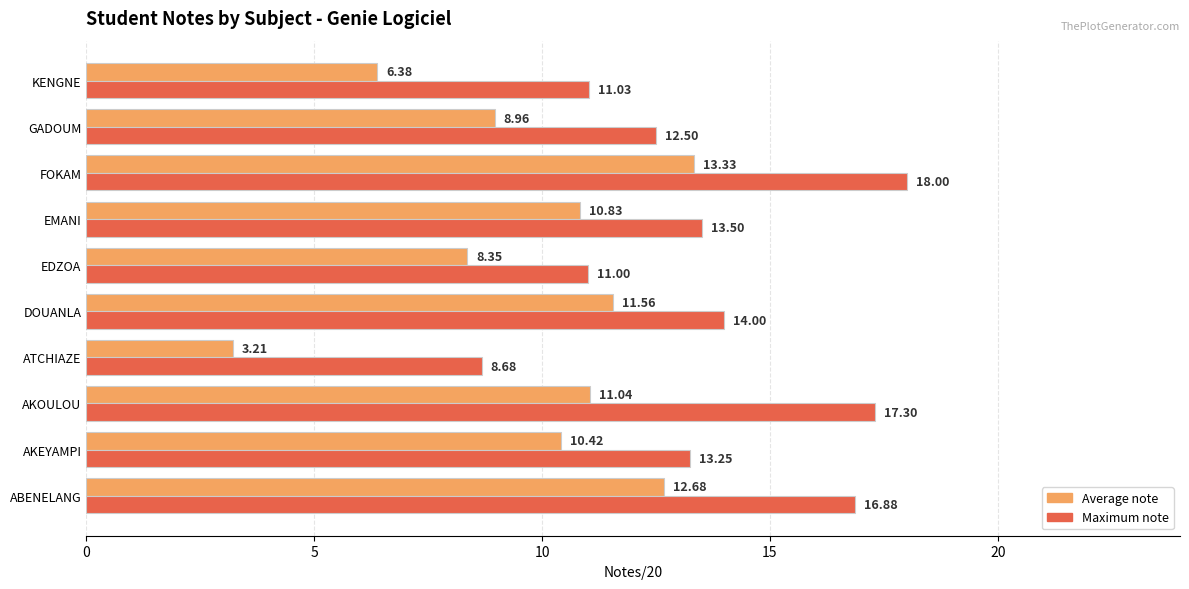

How many series are shown in this chart?

2